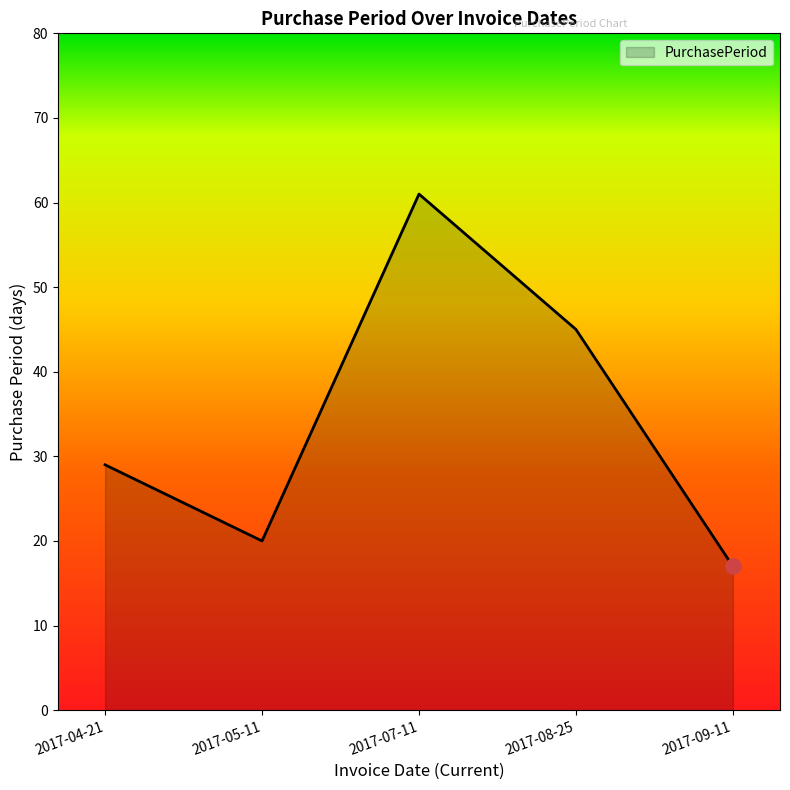

What is the ratio of the value at 2017-09-11 to the value at 2017-07-11?

0.3